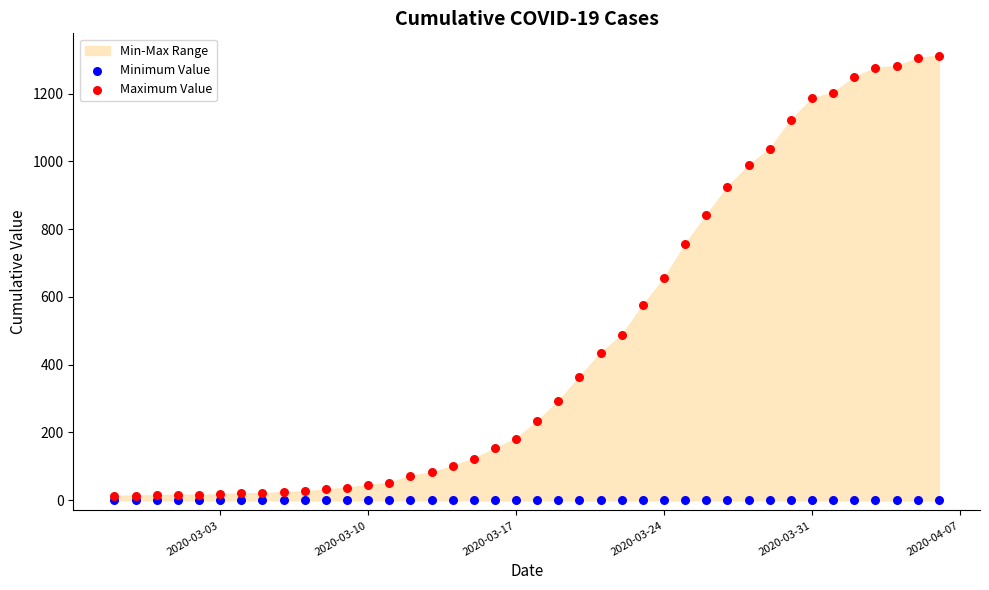

Which series contains the lowest Y value?

Minimum Value